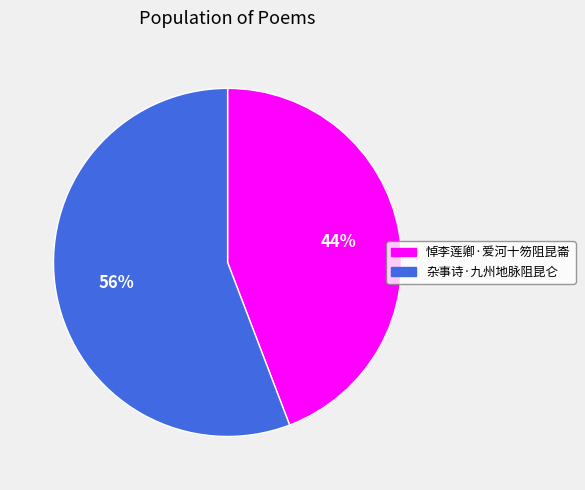

What is the ratio of the value at 杂事诗·九州地脉阻昆仑 to the value at 悼李莲卿·爱河十笏阻昆崙?

1.3